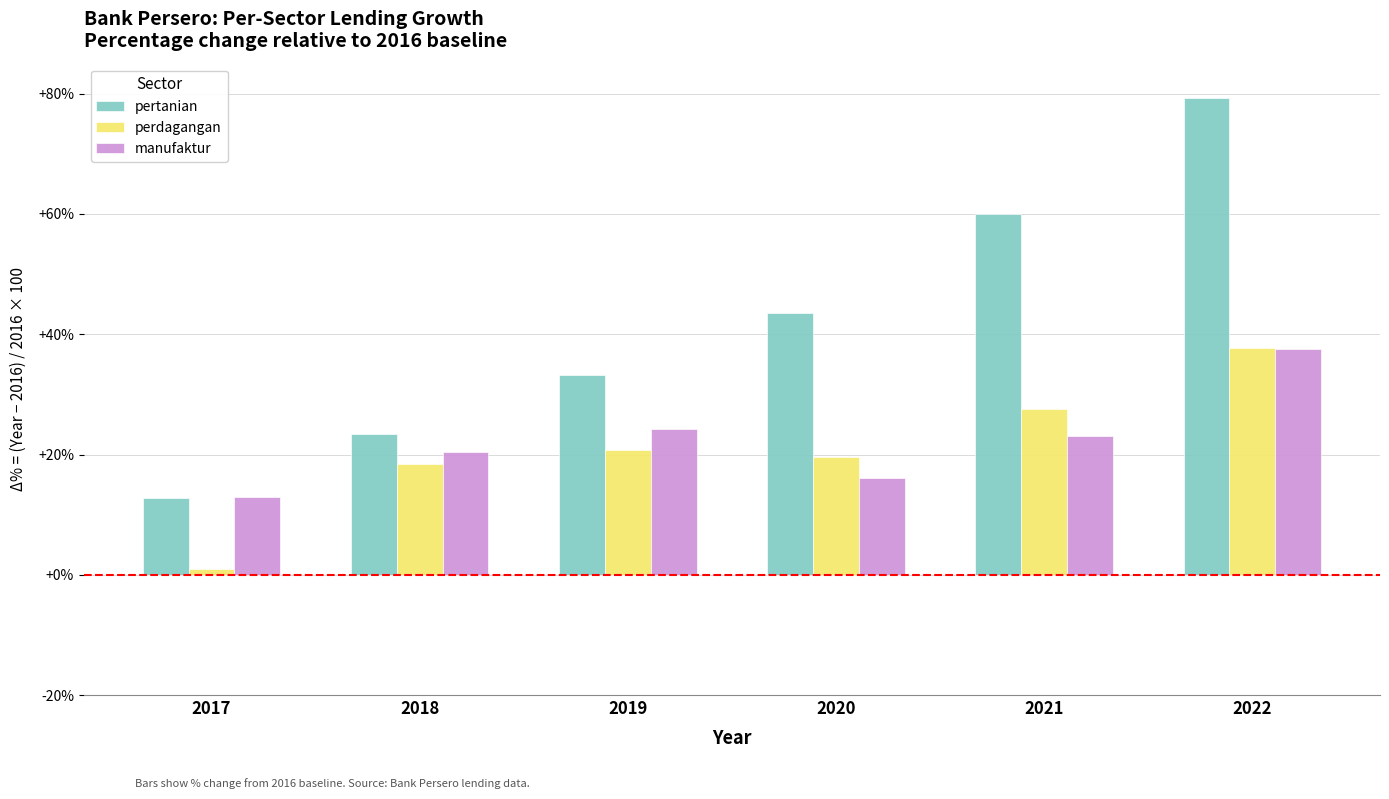

What is the value of the perdagangan bar at the 1st from the left?

0.9